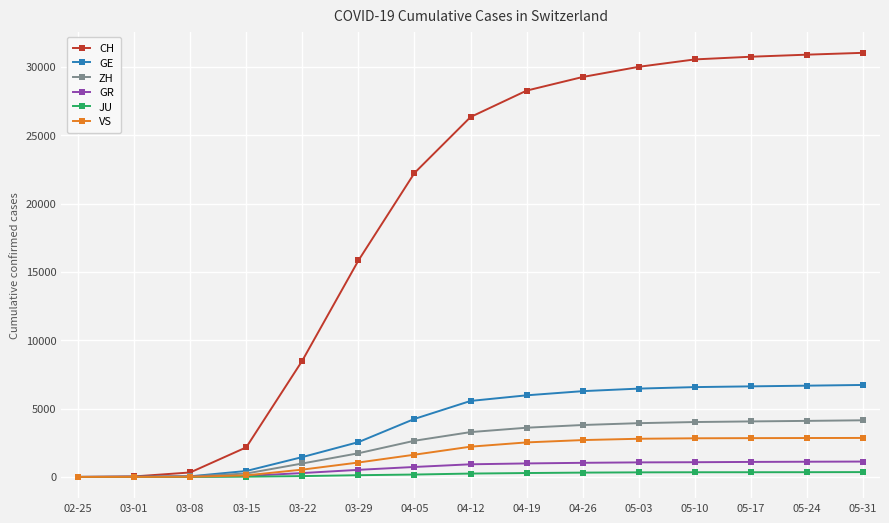

How many series are shown in this chart?

6